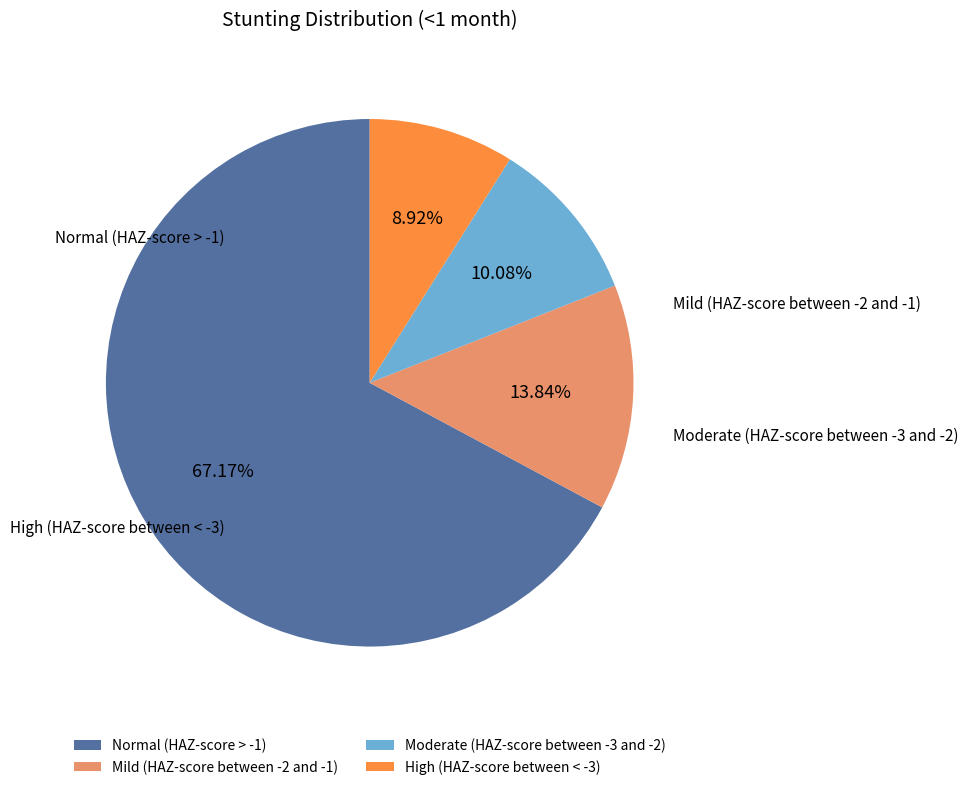

Rank the categories by value from lowest to highest.

High (HAZ-score between < -3), Moderate (HAZ-score between -3 and -2), Mild (HAZ-score between -2 and -1), Normal (HAZ-score > -1)